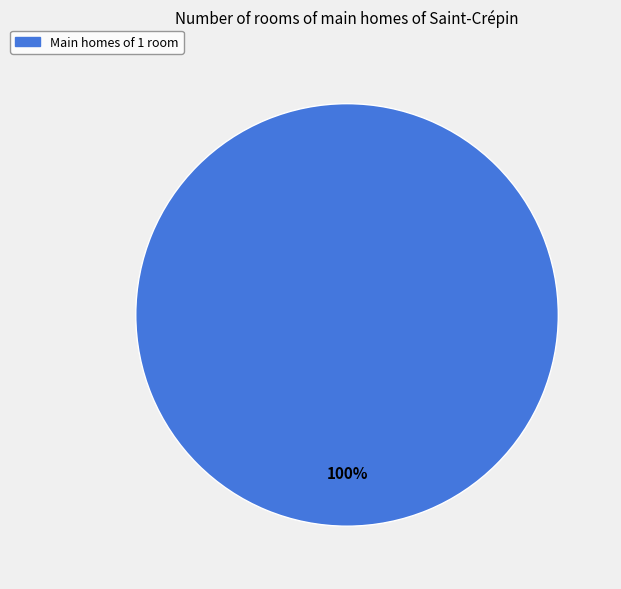

How many slices are in this pie chart?

1